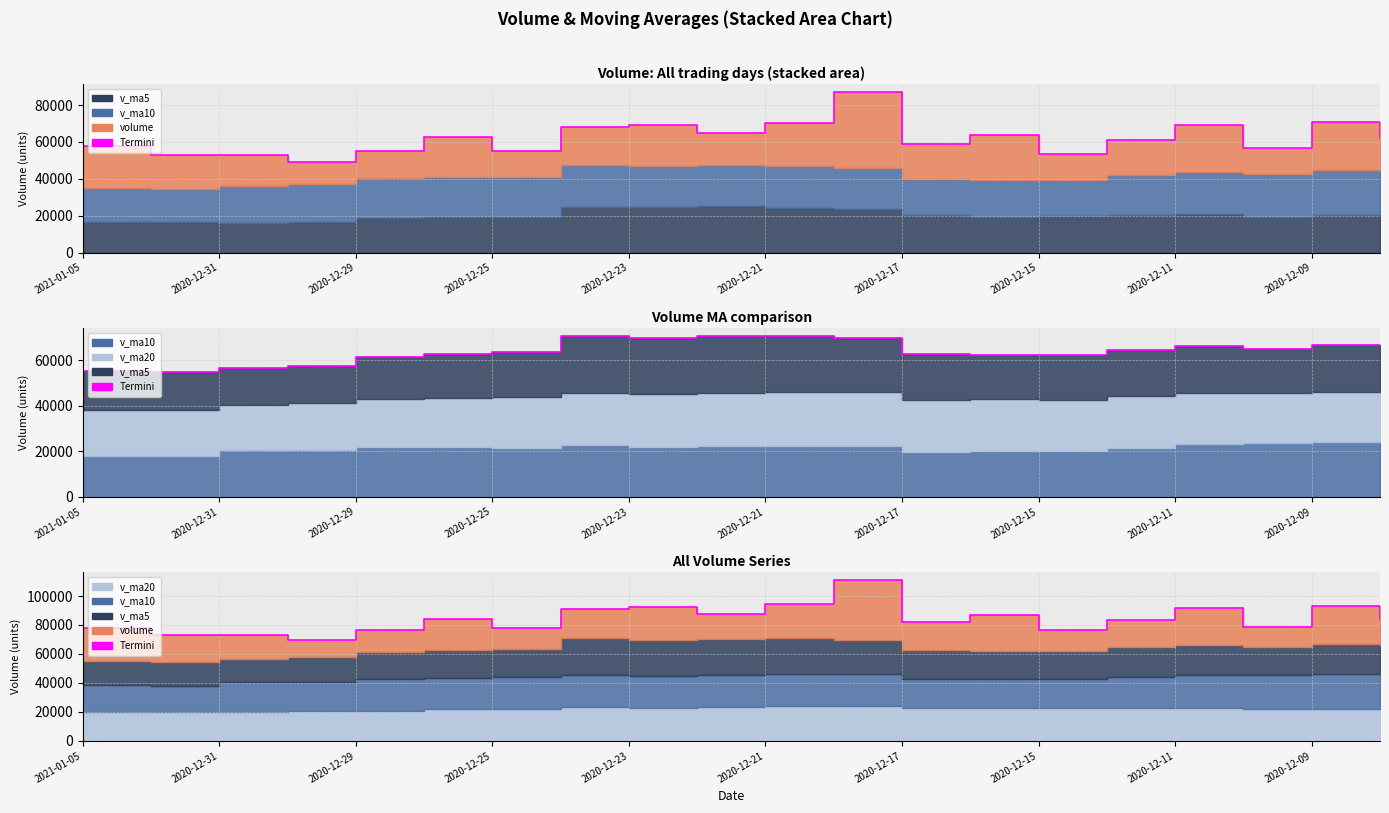

Reading left to right, extract all data points from this chart.

77978.8	72791.3	72926.8	69592.4	76229.4	84357.3	77577.8	91122.3	92076.7	87832.4	94212.4	111091.7	81798.9	86673.5	76264.4	83471.9	91608.2	78628.1	92985.0	83887.2